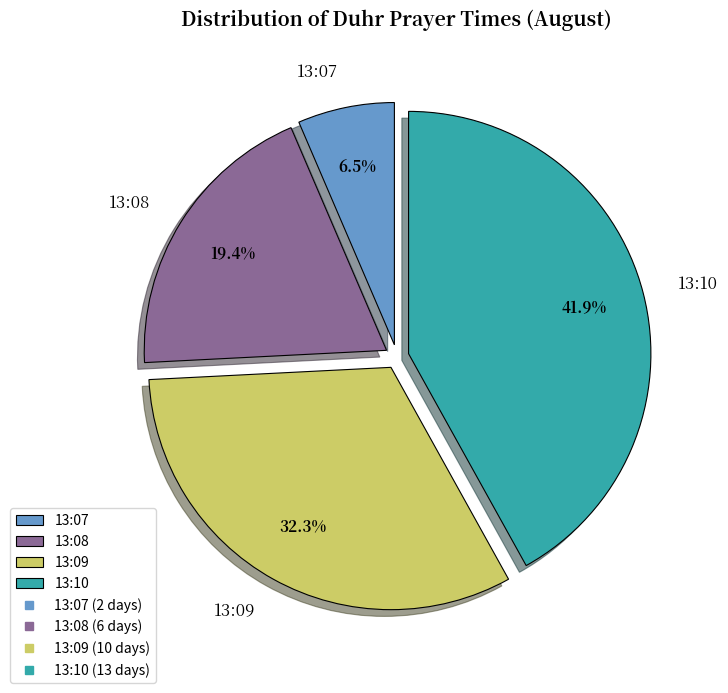

Is there a majority slice in this chart?

No